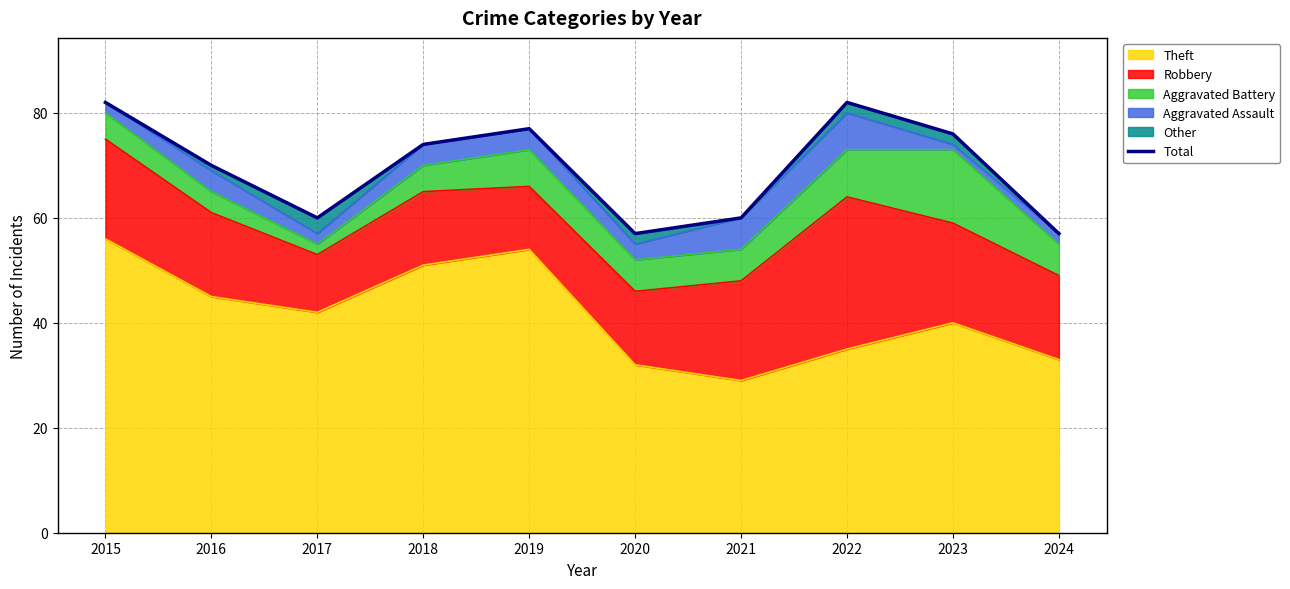

What is the value of the 6th point from the left?

57